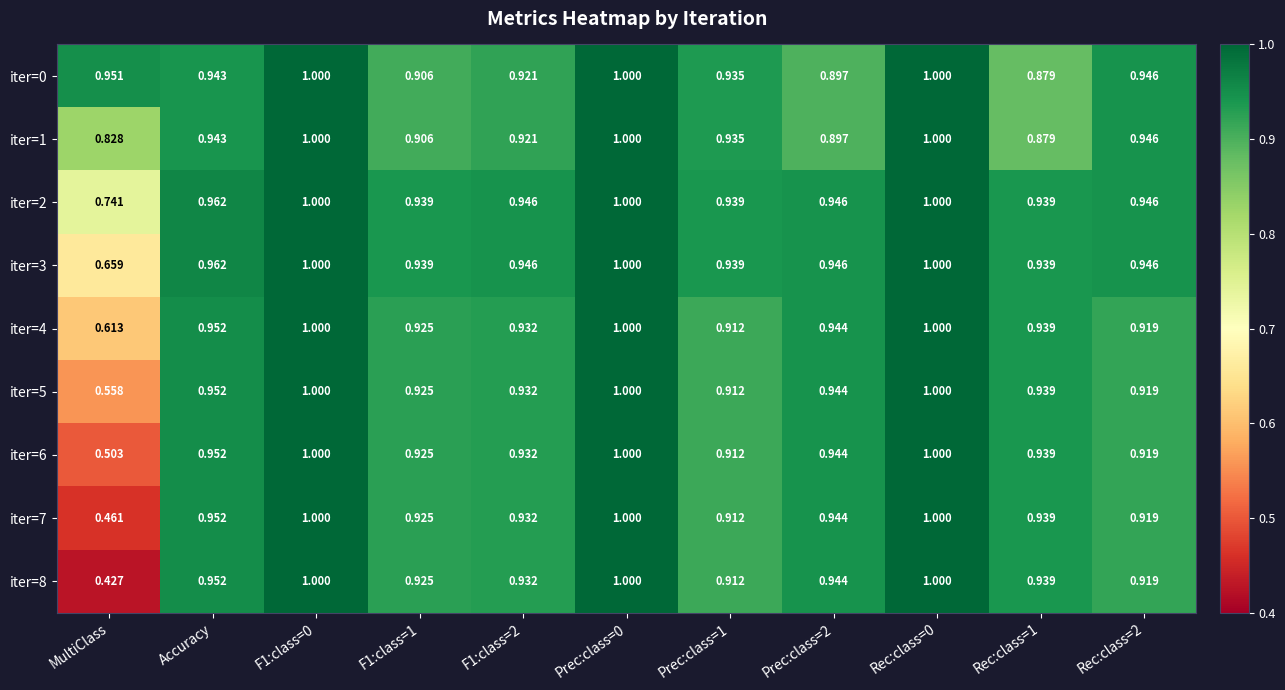

Where is iter=7 nearest to the value 0?

MultiClass